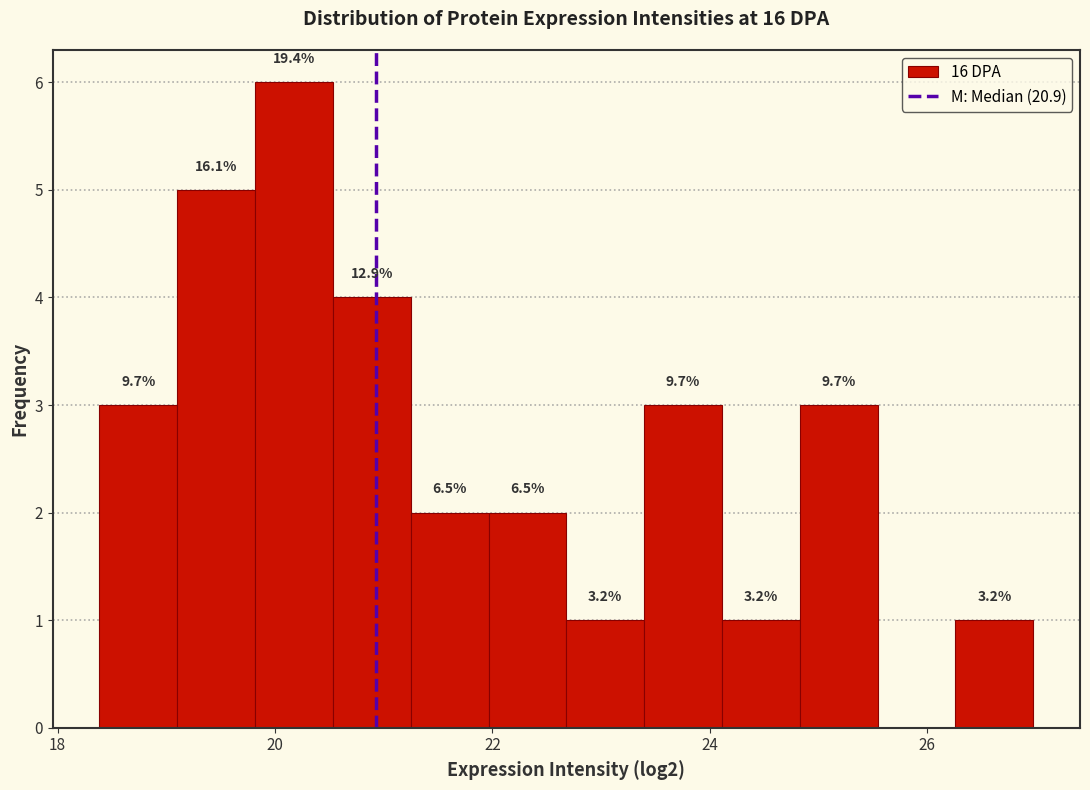

Around what value on the x-axis is the tallest bar? Give the approximate position of its centre, as read against the axis.

20.2